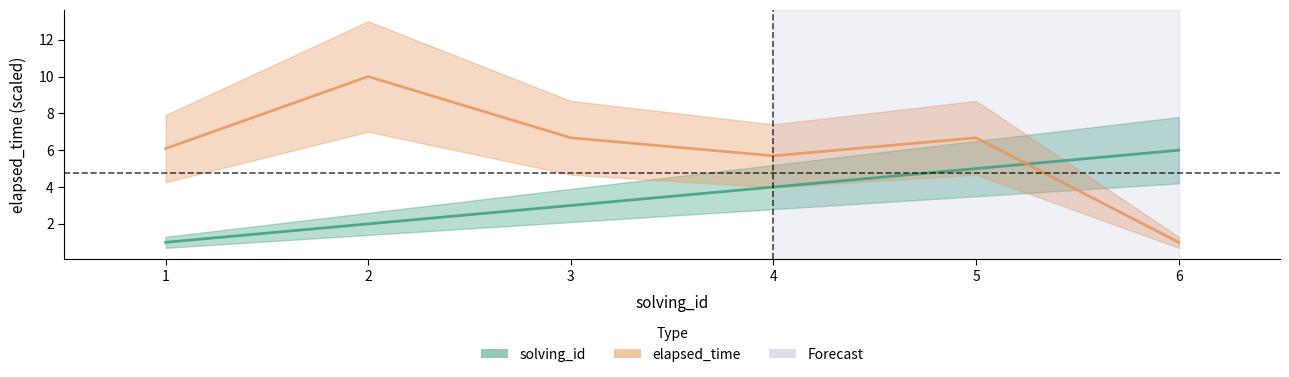

What is the total value across all series at 3?

9.7